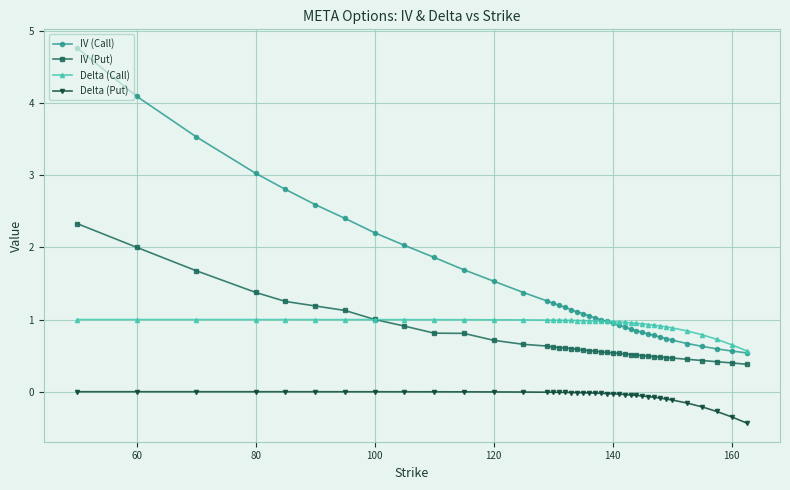

Rank the series by their maximum value, from highest to lowest.

IV (Call), IV (Put), Delta (Call), Delta (Put)